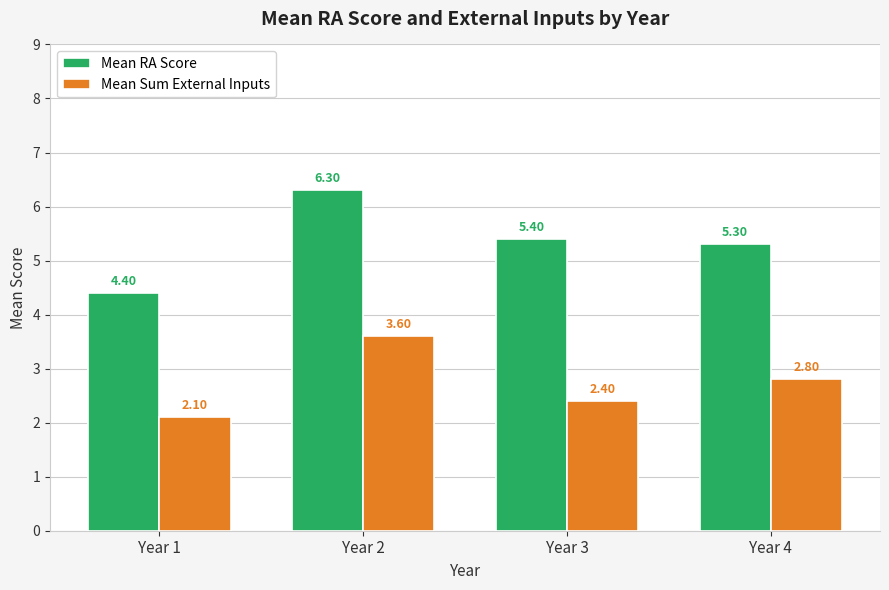

At which category does the chart reach its peak across all series?

Year 2